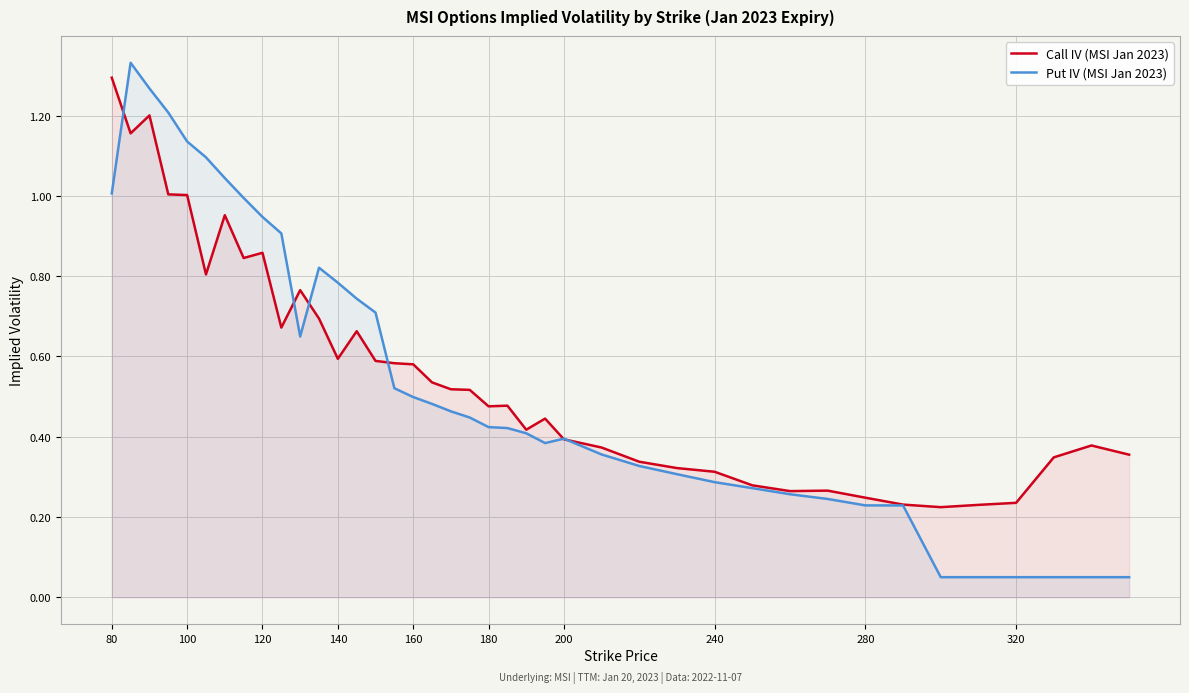

Is the value of Put IV (MSI Jan 2023) at 180 greater than the value of Call IV (MSI Jan 2023) at 240?

Yes